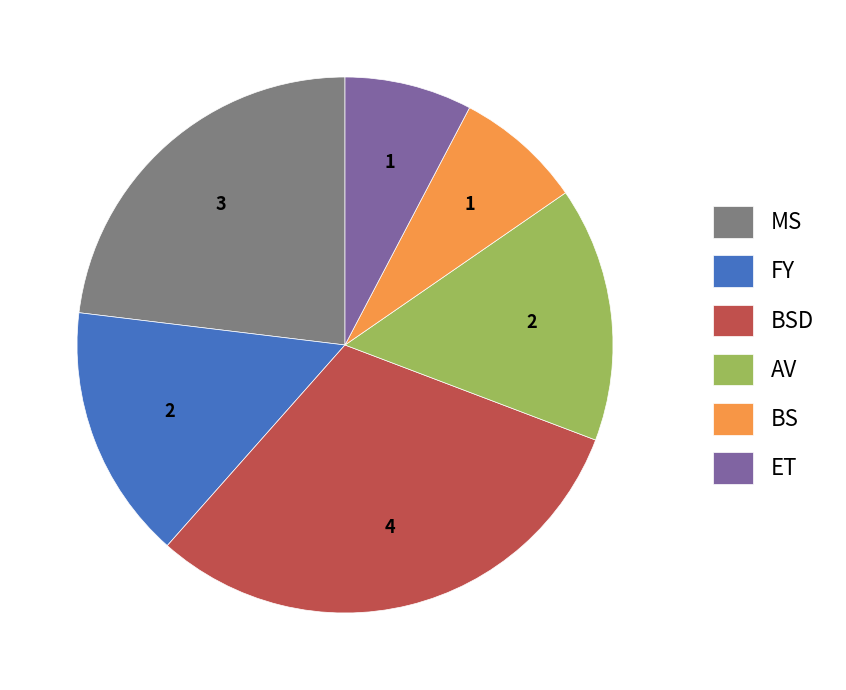

Is it true that MS is 30% of the pie?

False